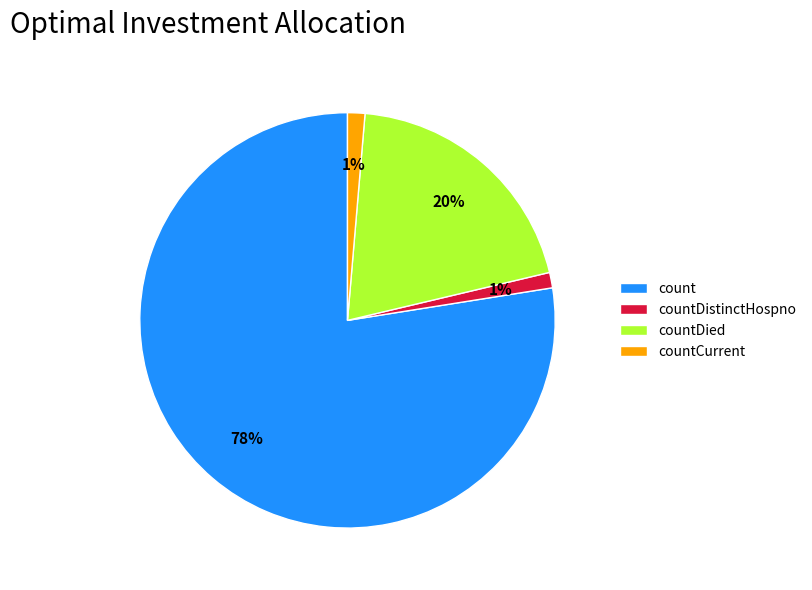

Which category has the biggest portion of the pie?

count